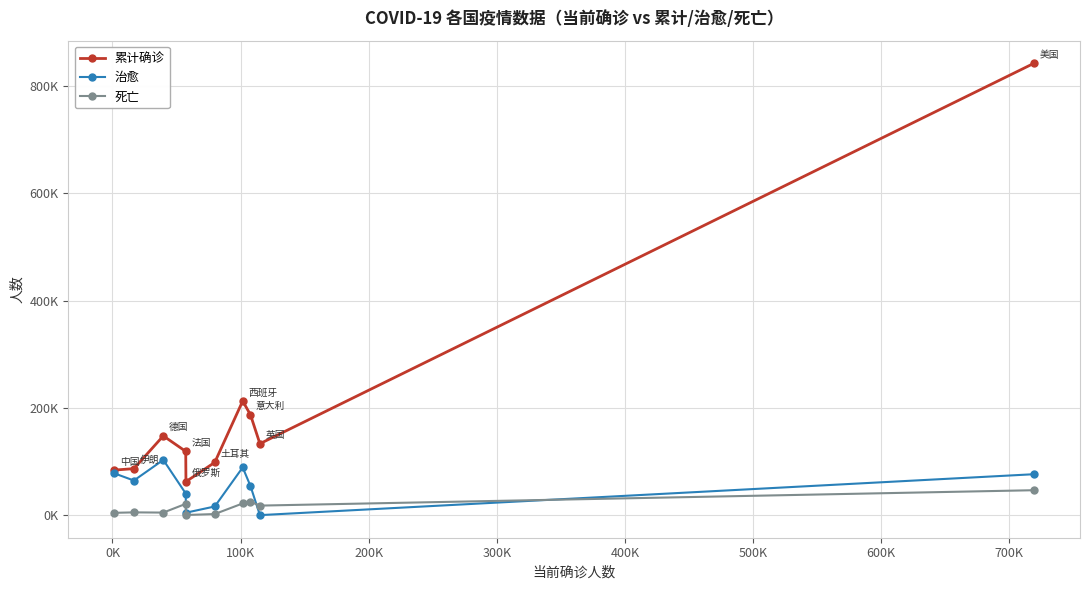

True or false: 累计确诊 and 死亡 cross at least once.

False